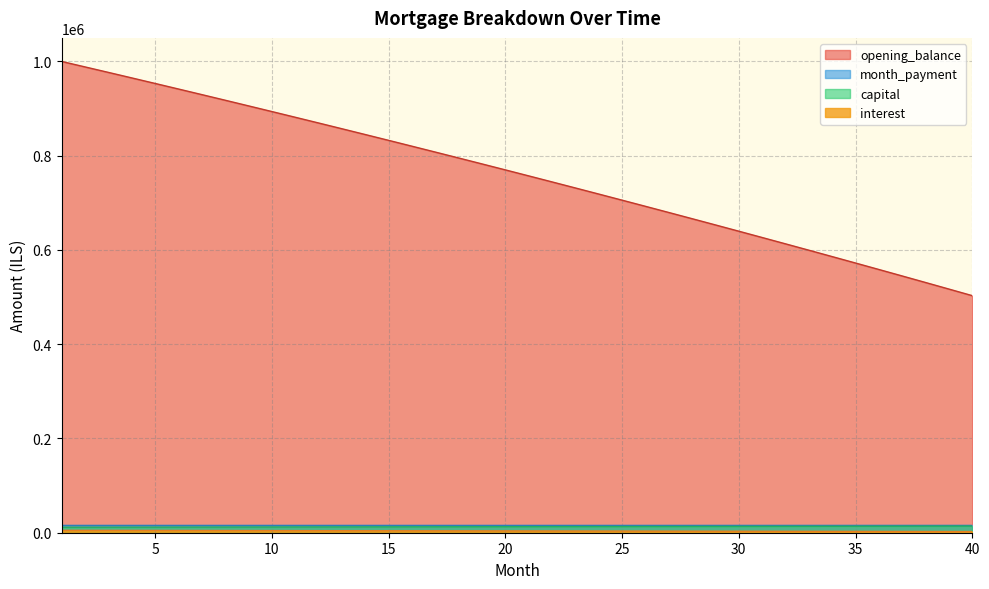

True or false: opening_balance and capital intersect in this chart.

False